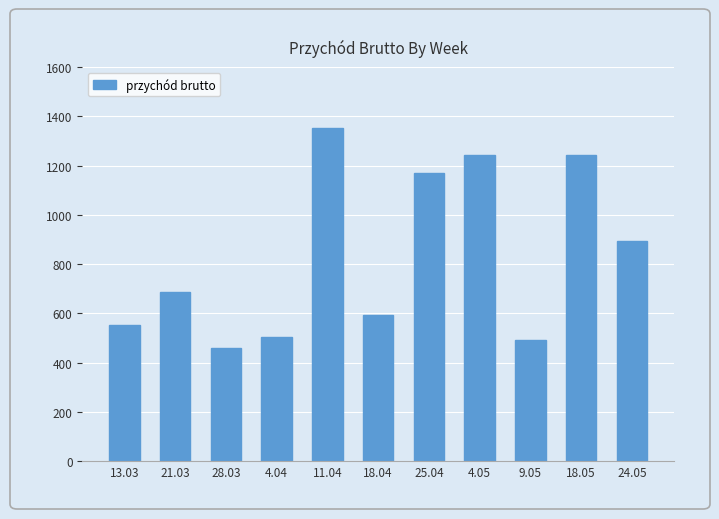

At which label is the value closest to 906?

24.05